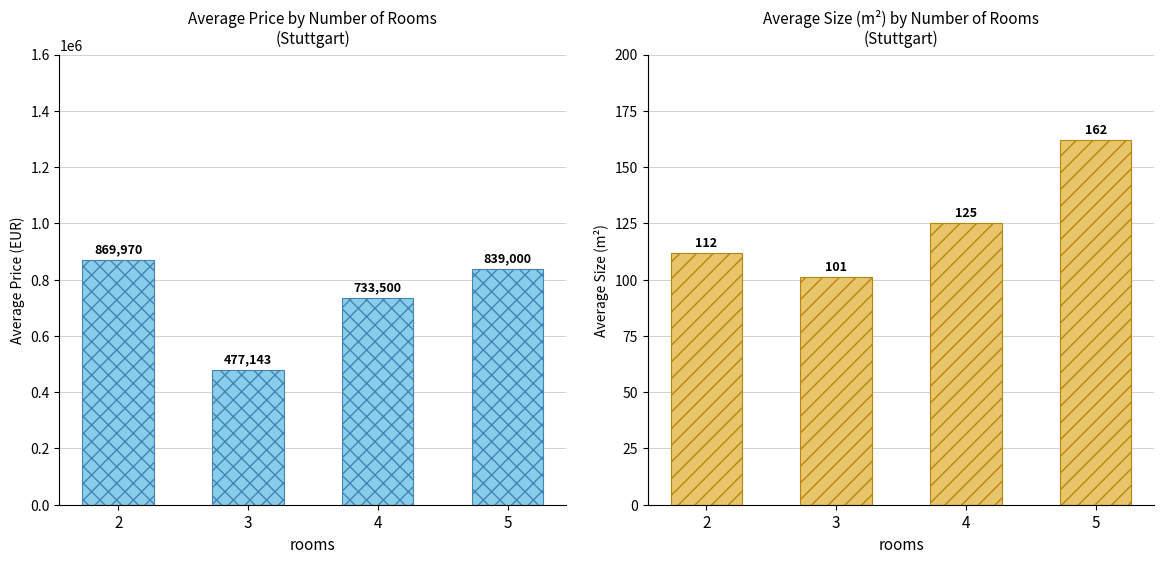

Is the value of avg_price at 4 greater than the value of avg_meters at 2?

Yes